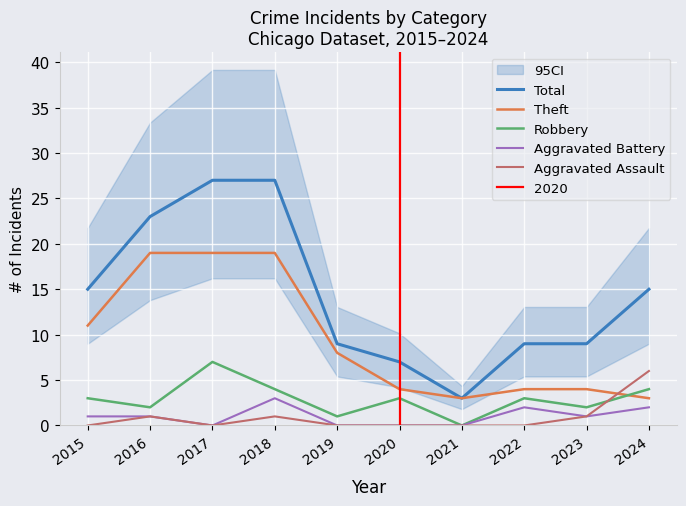

Reading left to right, transcribe all the data shown in this chart.

Total: 2015=15	2016=23	2017=27	2018=27	2019=9	2020=7	2021=3	2022=9	2023=9	2024=15
Theft: 2015=11	2016=19	2017=19	2018=19	2019=8	2020=4	2021=3	2022=4	2023=4	2024=3
Robbery: 2015=3	2016=2	2017=7	2018=4	2019=1	2020=3	2021=0	2022=3	2023=2	2024=4
Aggravated Battery: 2015=1	2016=1	2017=0	2018=3	2019=0	2020=0	2021=0	2022=2	2023=1	2024=2
Aggravated Assault: 2015=0	2016=1	2017=0	2018=1	2019=0	2020=0	2021=0	2022=0	2023=1	2024=6